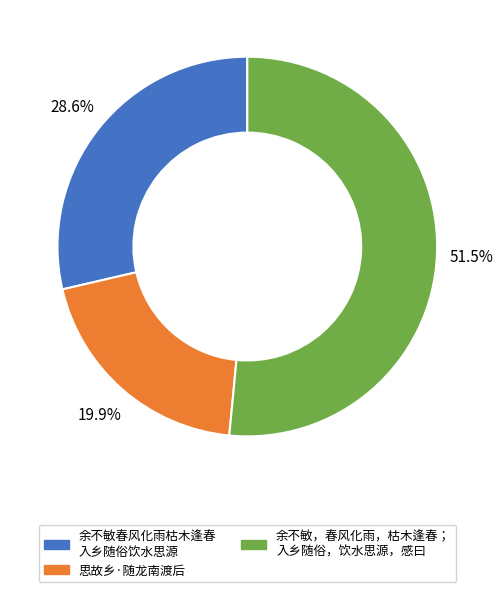

Is there any slice that represents more than half of the pie?

Yes